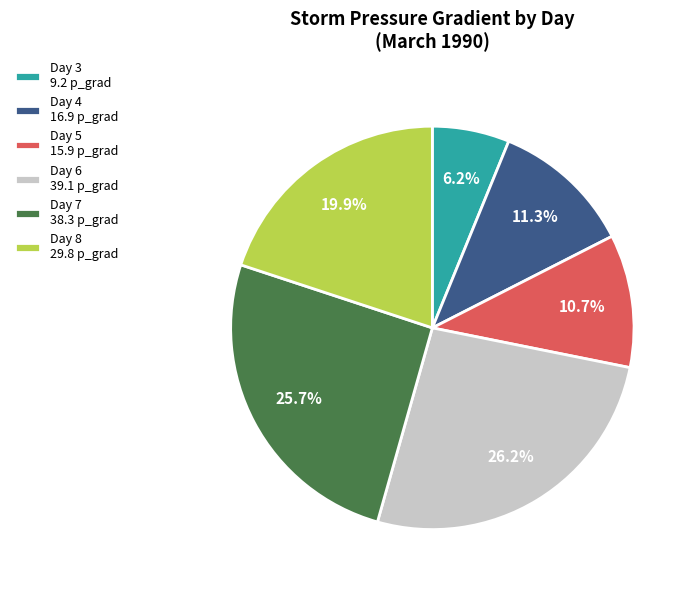

Between Day 6 and Day 4, which is larger?

Day 6